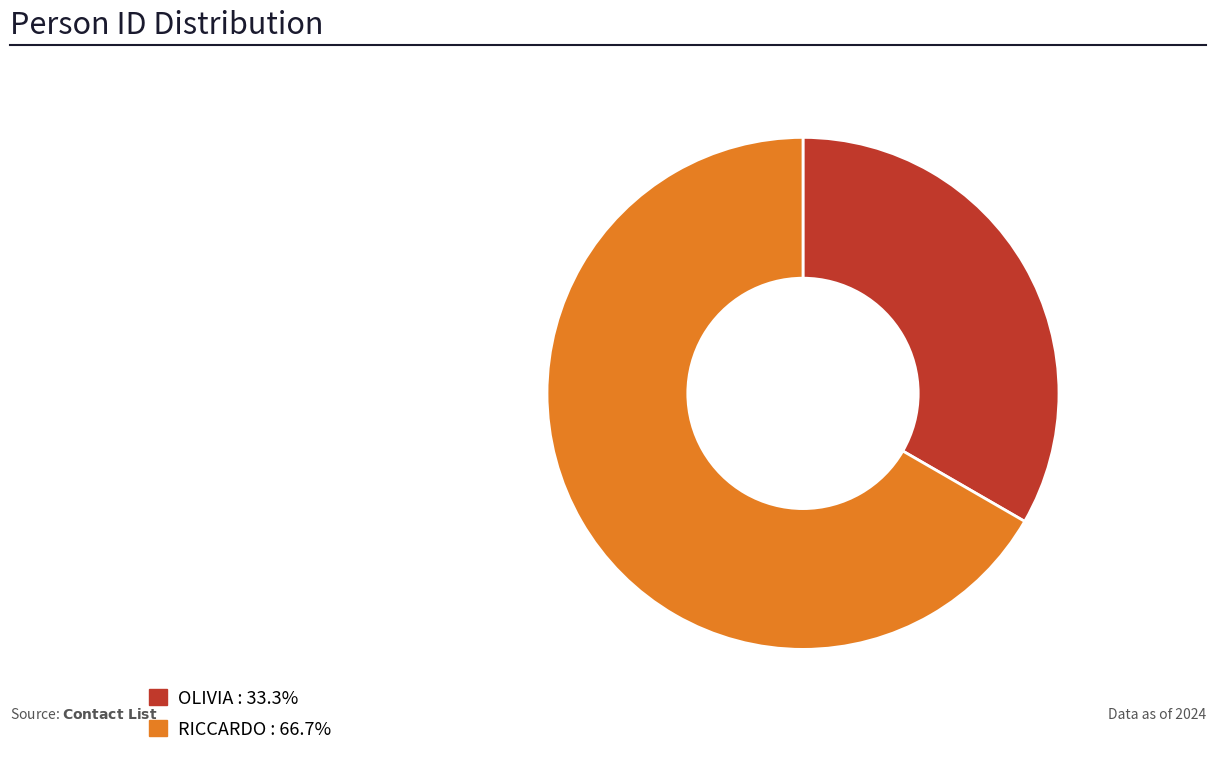

True or false: OLIVIA accounts for 22% of the total.

False